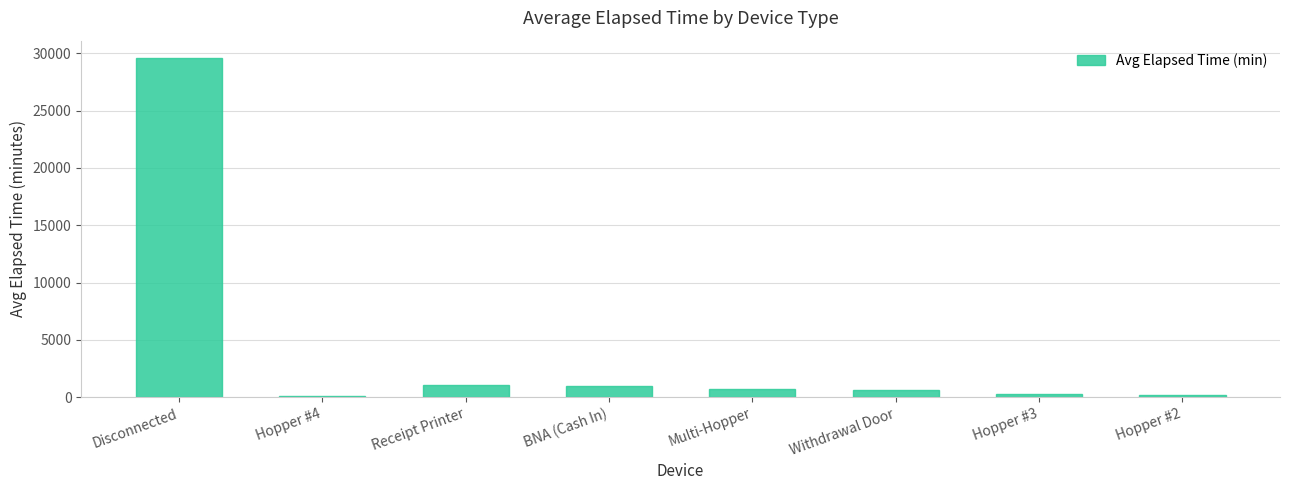

What is the greatest value displayed?

29622.9